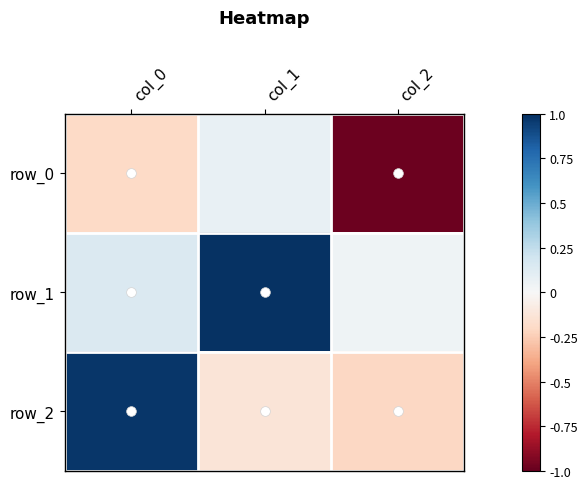

Between col_1 and col_2, which series saw the biggest shift?

row_0